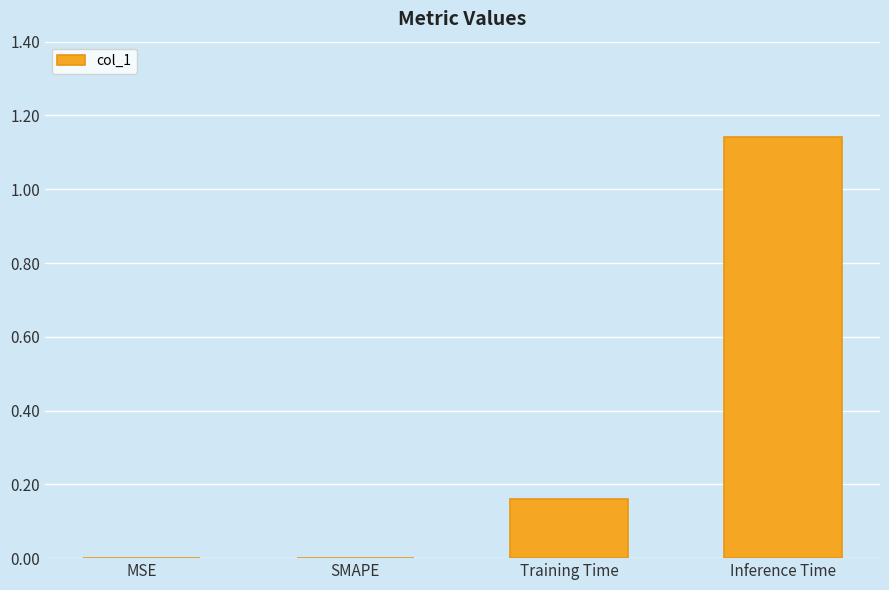

At which category does the chart reach its peak across all series?

Inference Time